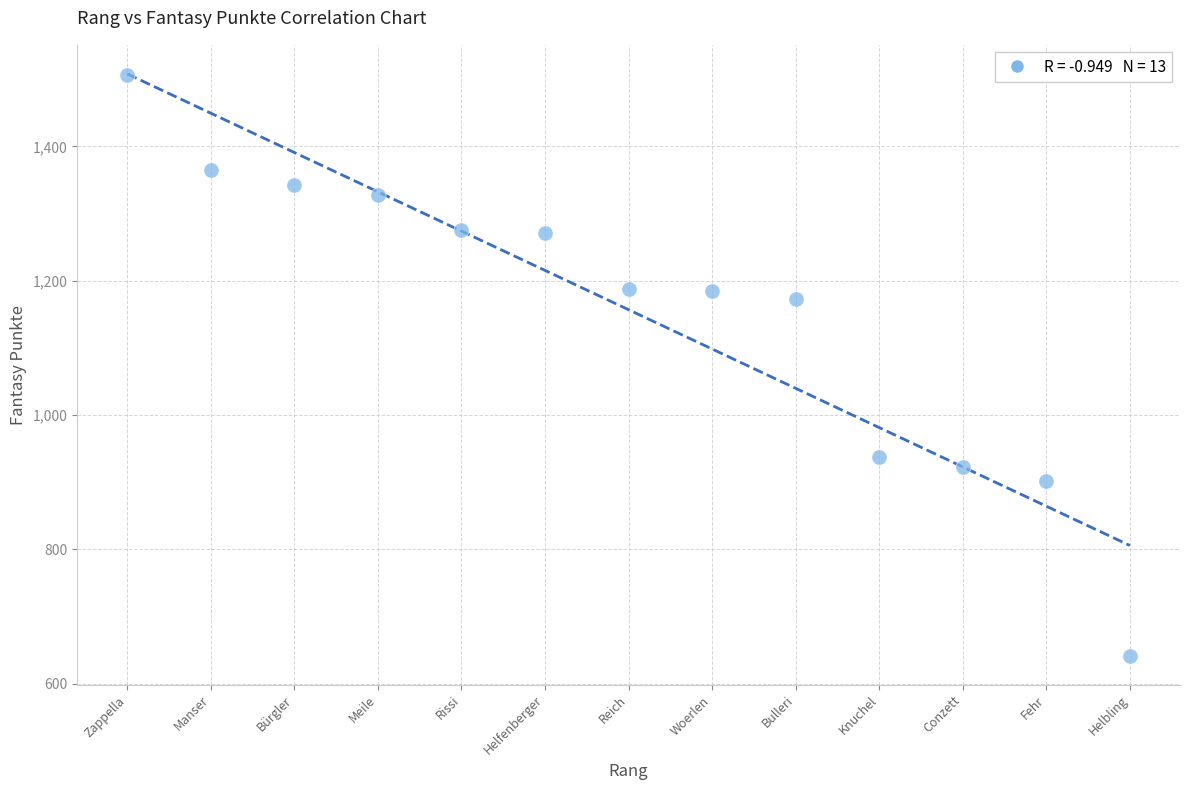

What is the range of Y values (max minus min)?

865